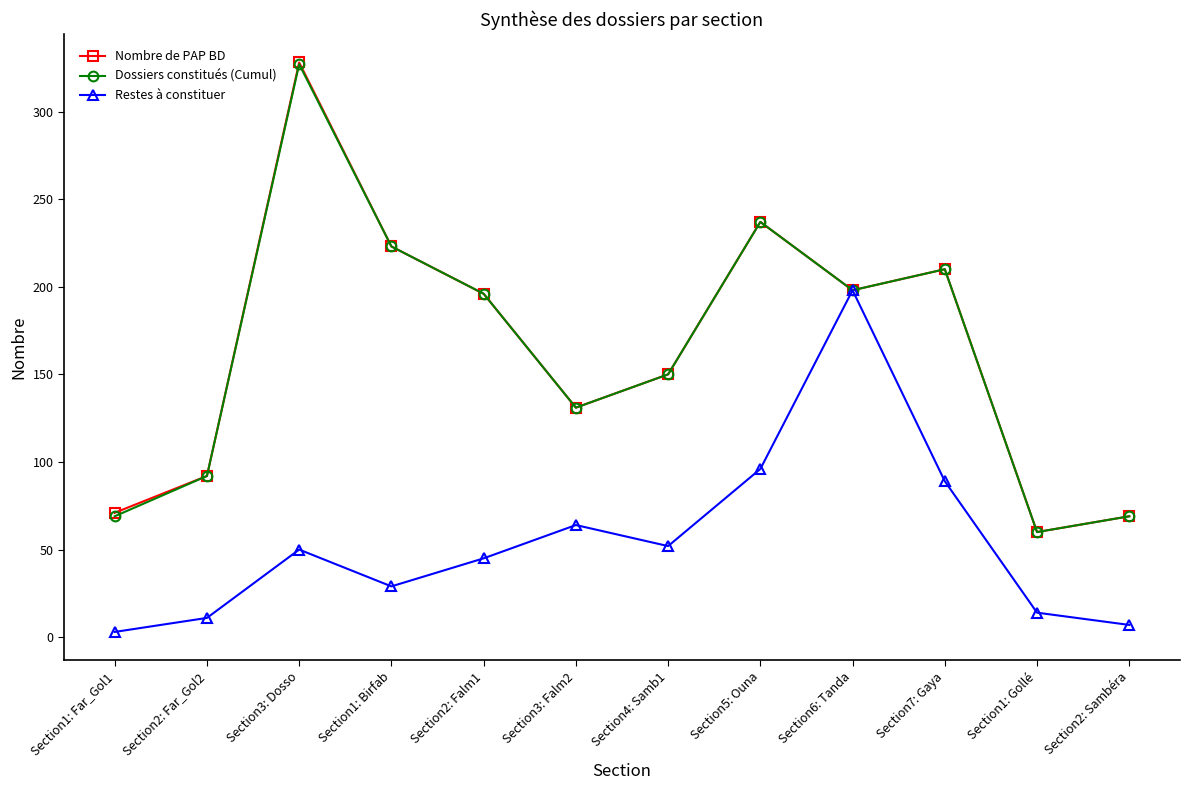

Reading left to right, transcribe all the data shown in this chart.

Nombre de PAP BD: 71	92	328	223	196	131	150	237	198	210	60	69
Dossiers constitués (Cumul): 69	92	327	223	196	131	150	237	198	210	60	69
Restes à constituer: 3	11	50	29	45	64	52	96	198	89	14	7